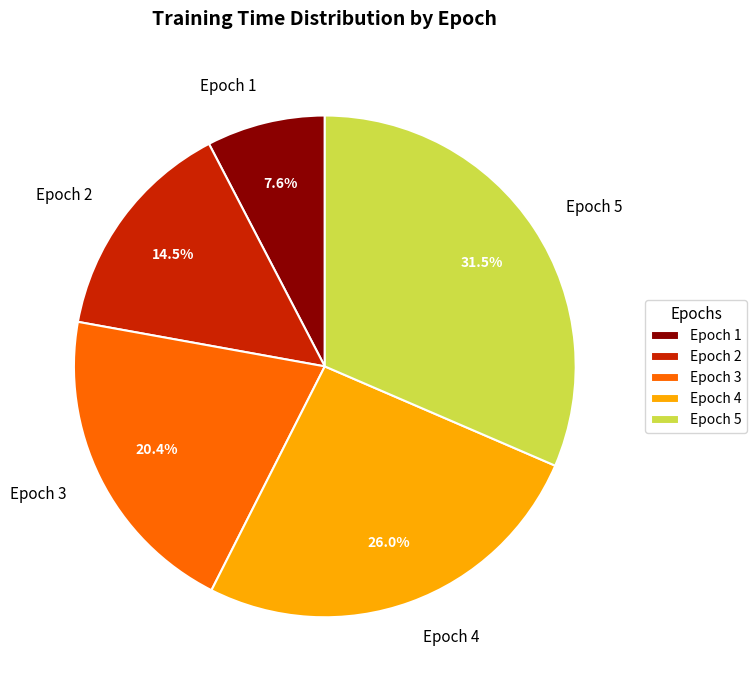

Combined, what portion of the pie is Epoch 3 and Epoch 4?

46.4%